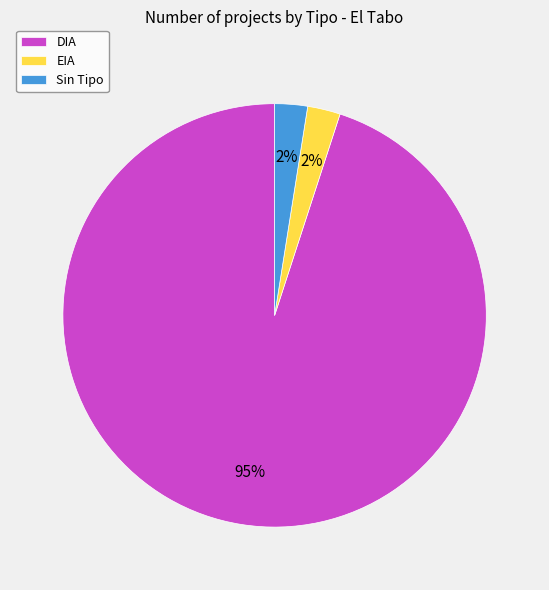

Is the sum of Sin Tipo and EIA greater than half?

No